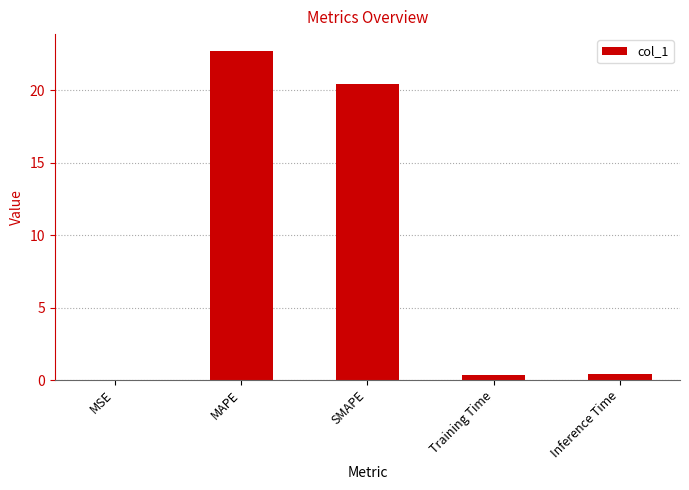

True or false: the data shows 0.4 at Inference Time.

True